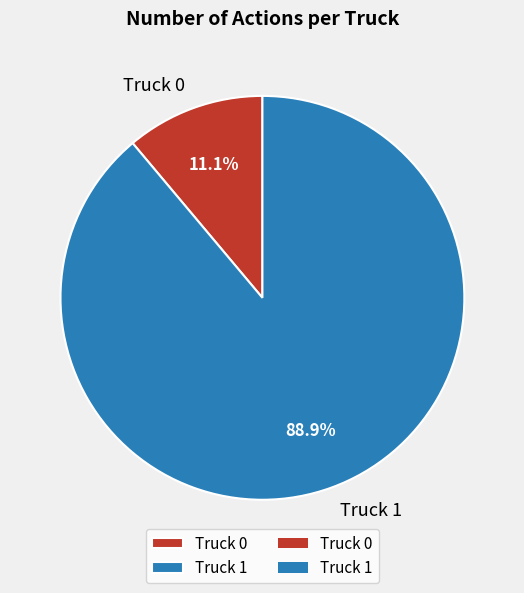

The Truck 1 slice represents 99% of the pie. True or false?

False